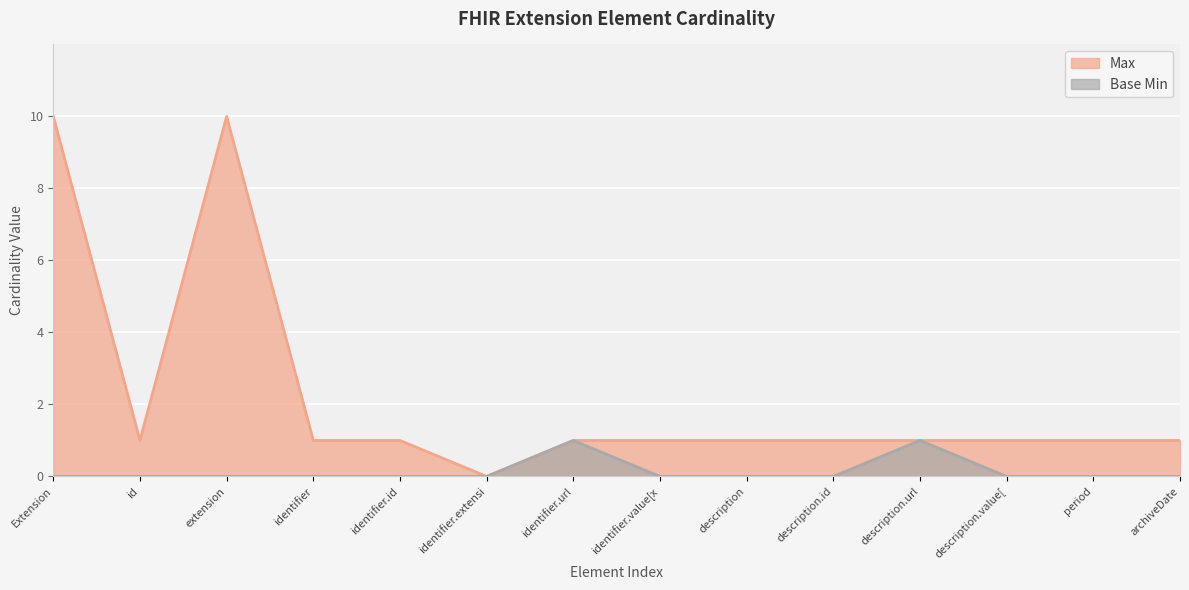

Rank the series by their maximum value, from lowest to highest.

Base Min, Max